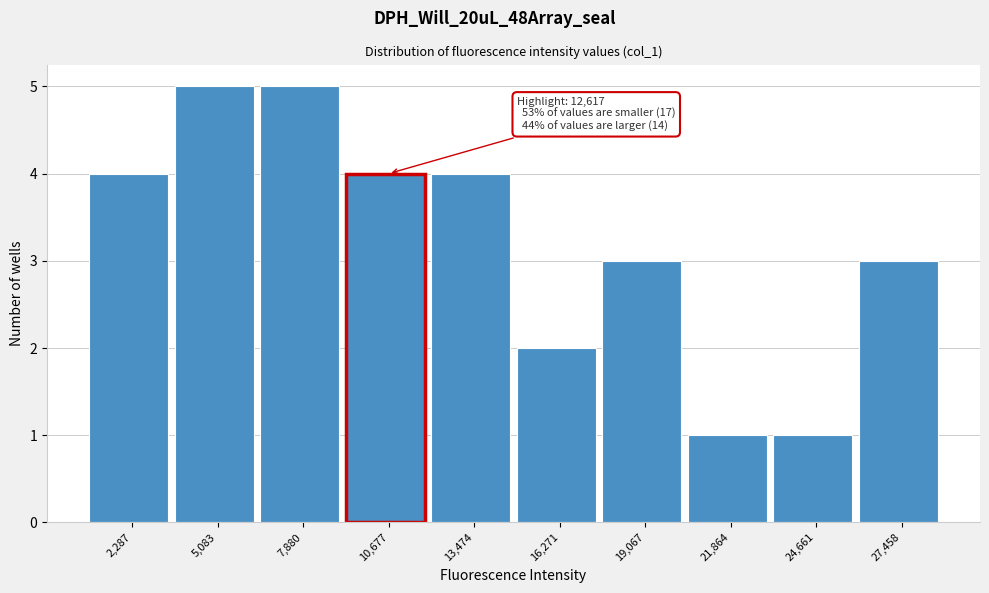

Reading left to right, extract all data points from this chart.

2,287=4	5,083=5	7,880=5	10,677=4	13,474=4	16,271=2	19,067=3	21,864=1	24,661=1	27,458=3